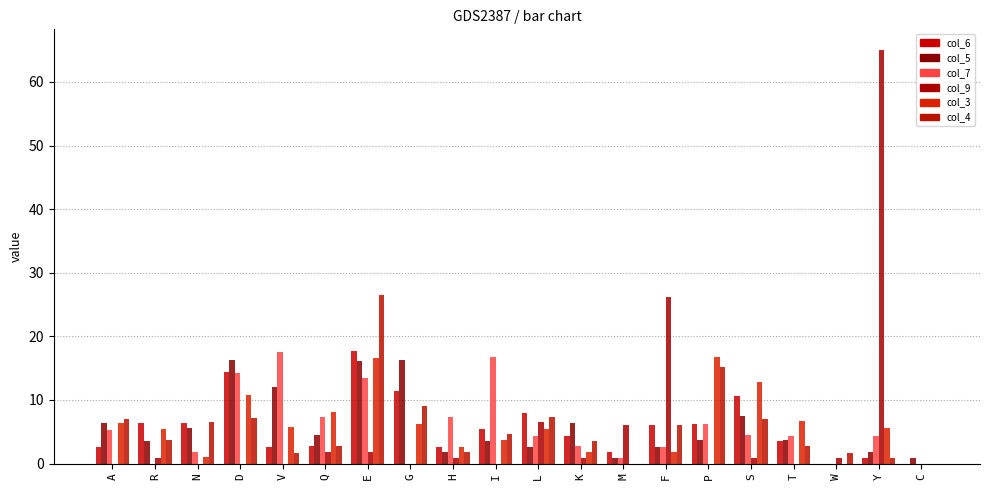

What is the sum of all col_9 values?

111.9